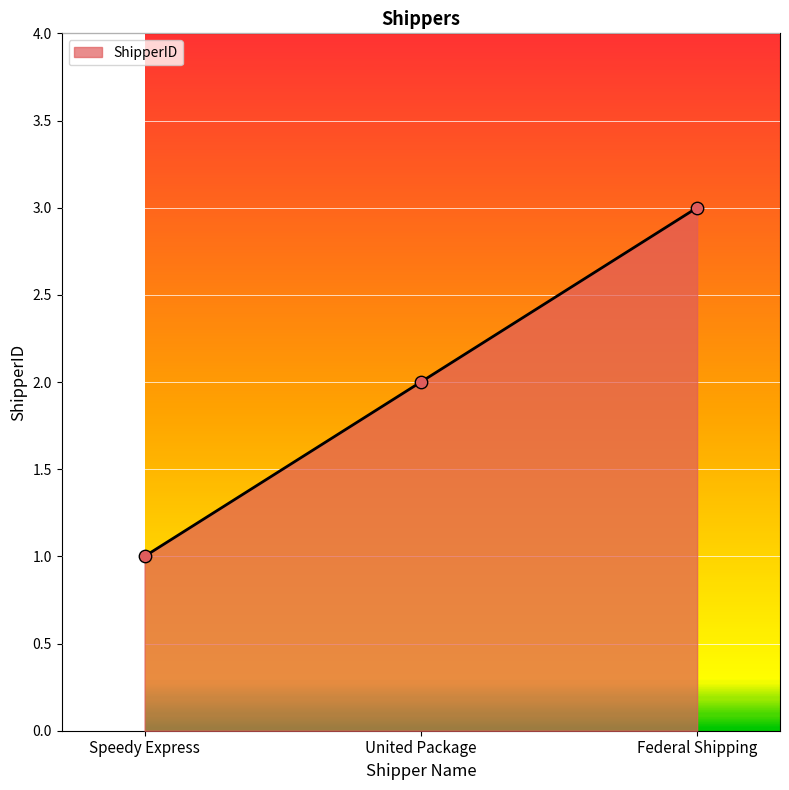

What is the ratio of the value at Federal Shipping to the value at Speedy Express?

3.0